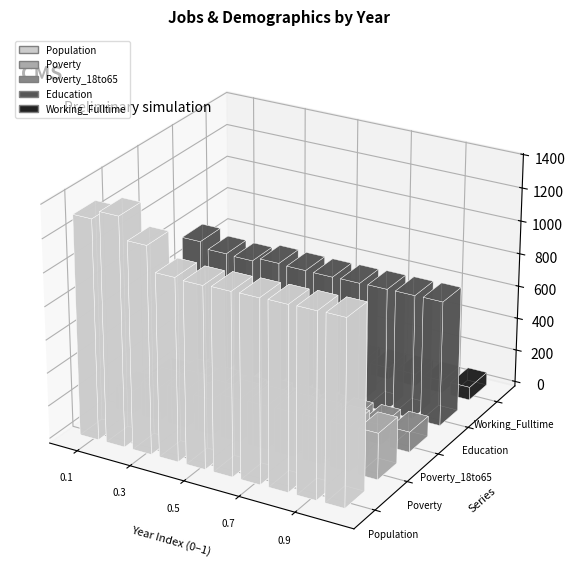

The value of Poverty at 2012 is 207. True or false?

False